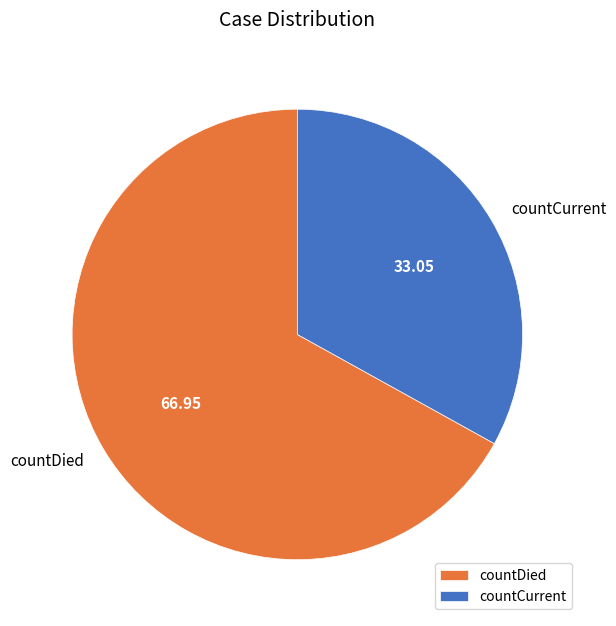

How many slices are in this pie chart?

2